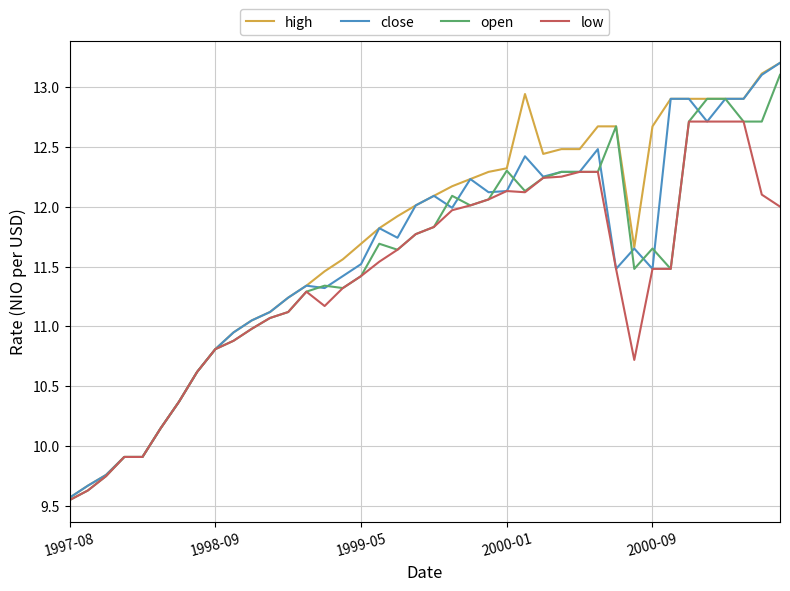

At which category does low reach its first local valley?

14